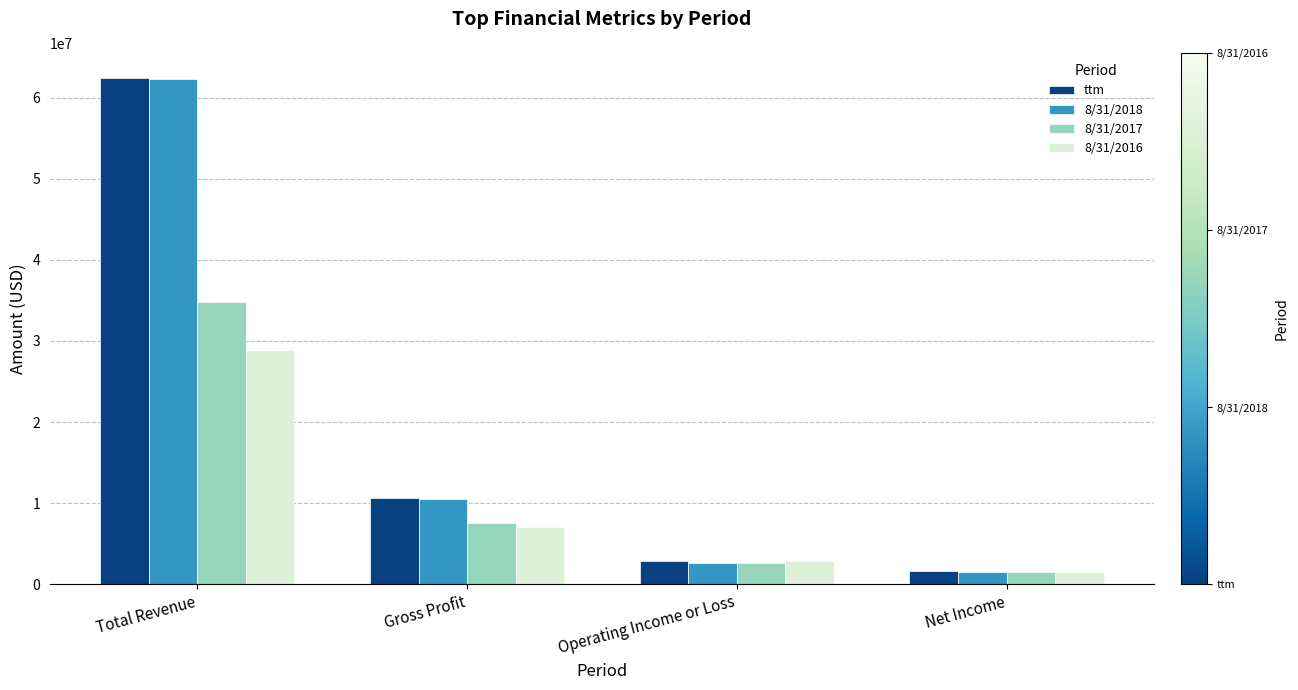

What is the maximum value shown in the chart?

62413766